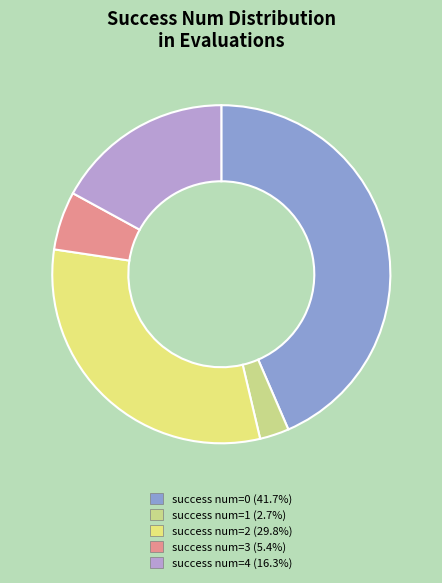

To the nearest percent, what is the average slice percentage?

20%